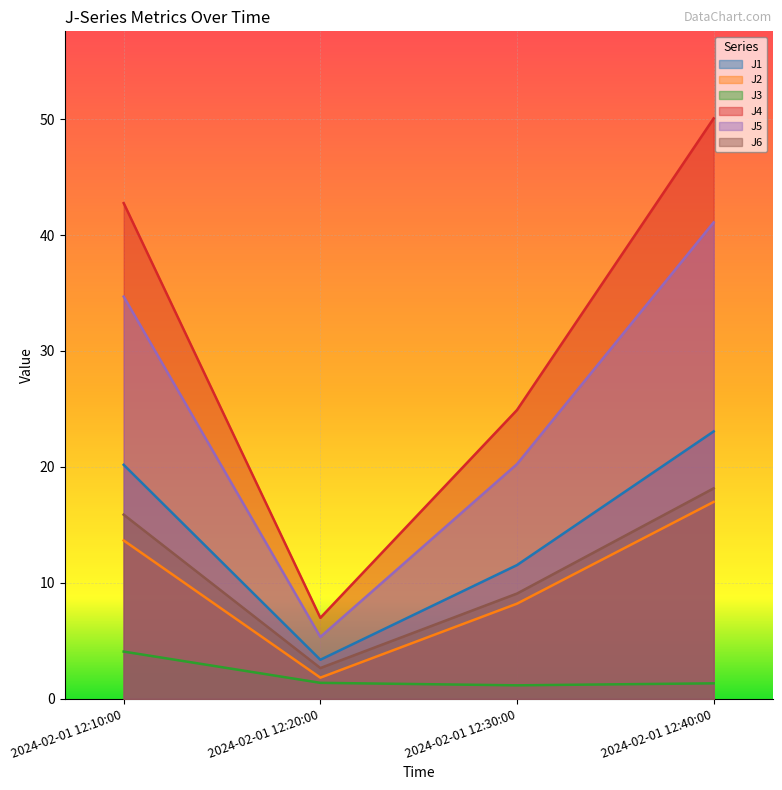

Reading left to right, transcribe all the data shown in this chart.

J1: 20.2	3.4	11.5	23.1
J2: 13.7	1.8	8.2	17.0
J3: 4.1	1.4	1.2	1.3
J4: 42.8	7.0	24.9	50.1
J5: 34.7	5.3	20.2	41.1
J6: 15.9	2.6	9.1	18.1